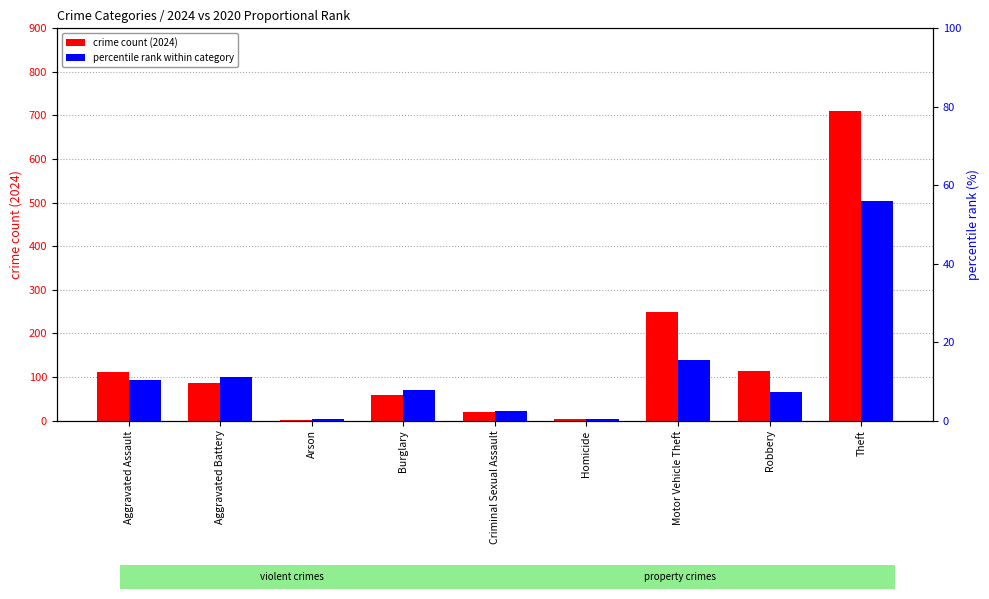

How many bars are there in total?

18